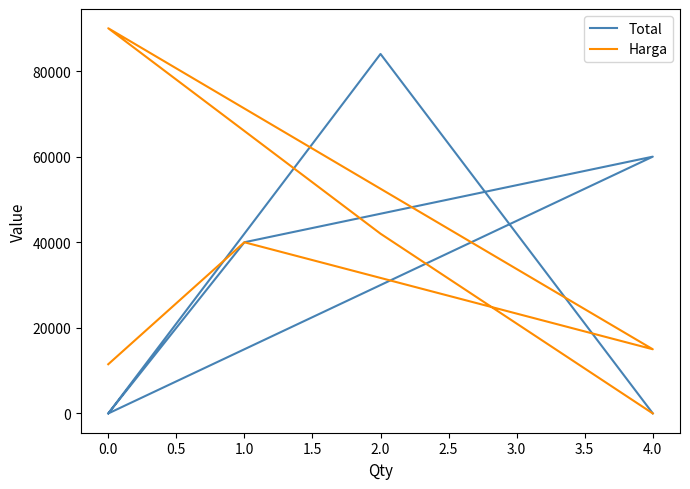

How many data points in Harga are above 40000?

2